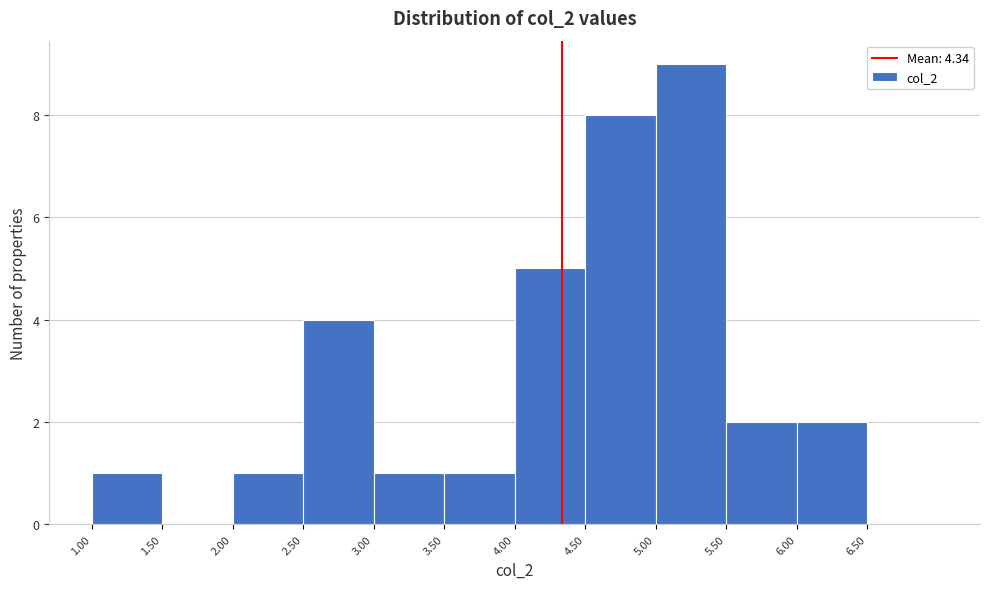

Which range on the x-axis has the tallest bar?

5.0 to 5.5